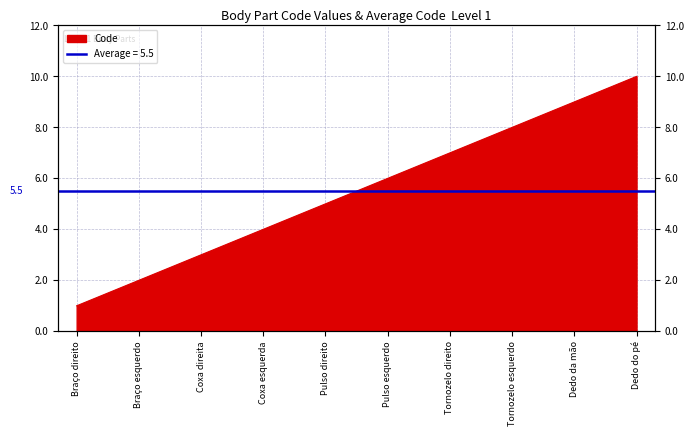

True or false: there are more than 2 points higher than both neighbors.

False